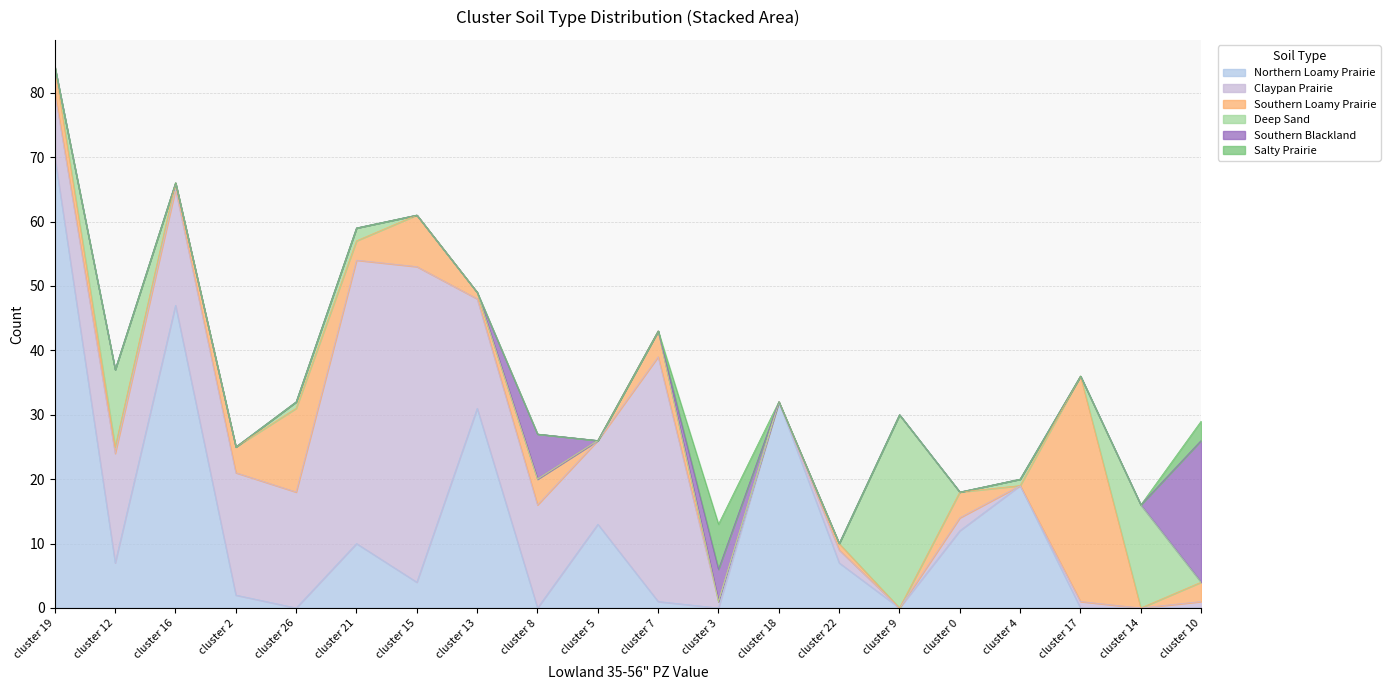

What position from the right is cluster 12?

19